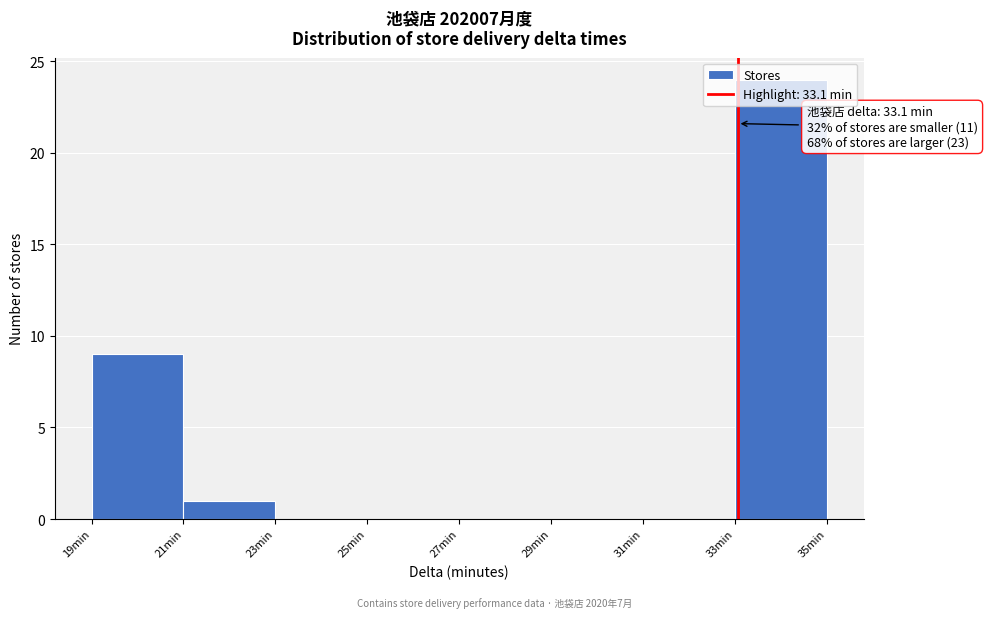

Over which range of the x-axis is the bar tallest?

33 to 35